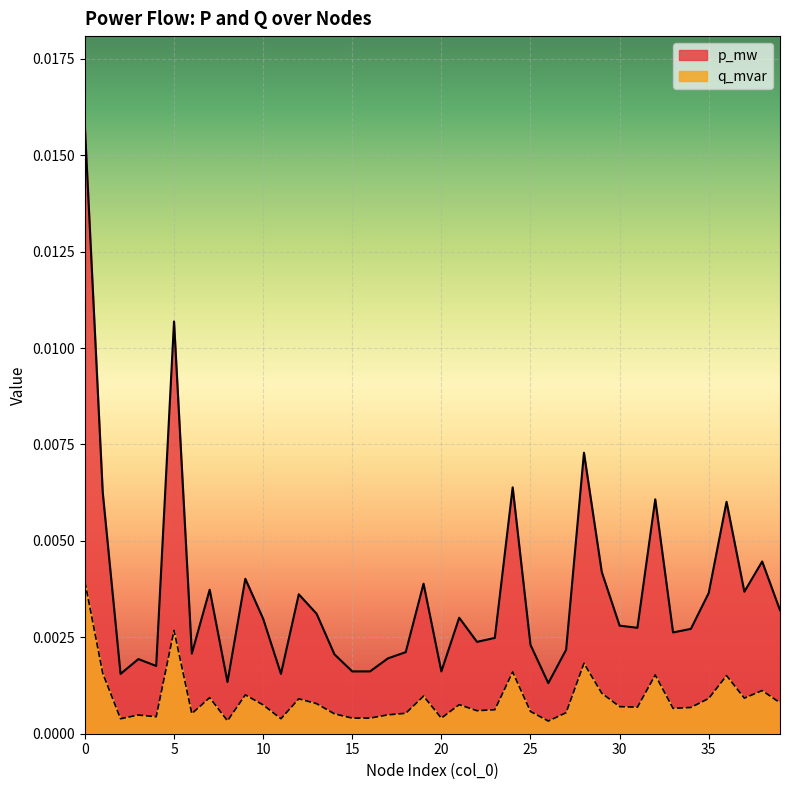

Which series has the largest range (max minus min)?

p_mw